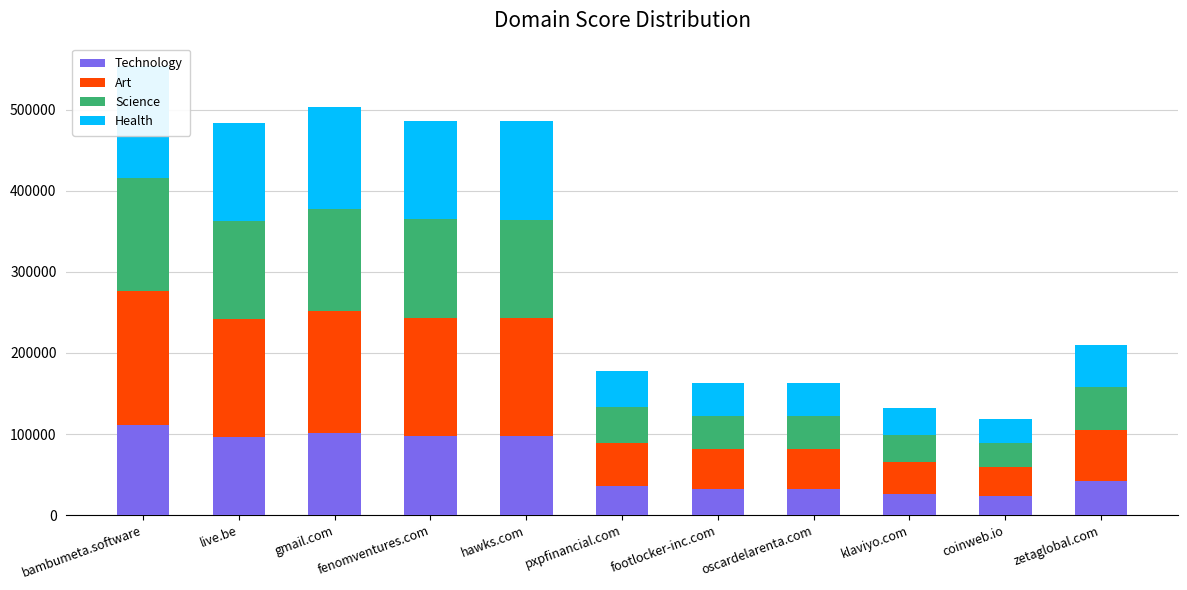

What is the average value of the Science series?

79066